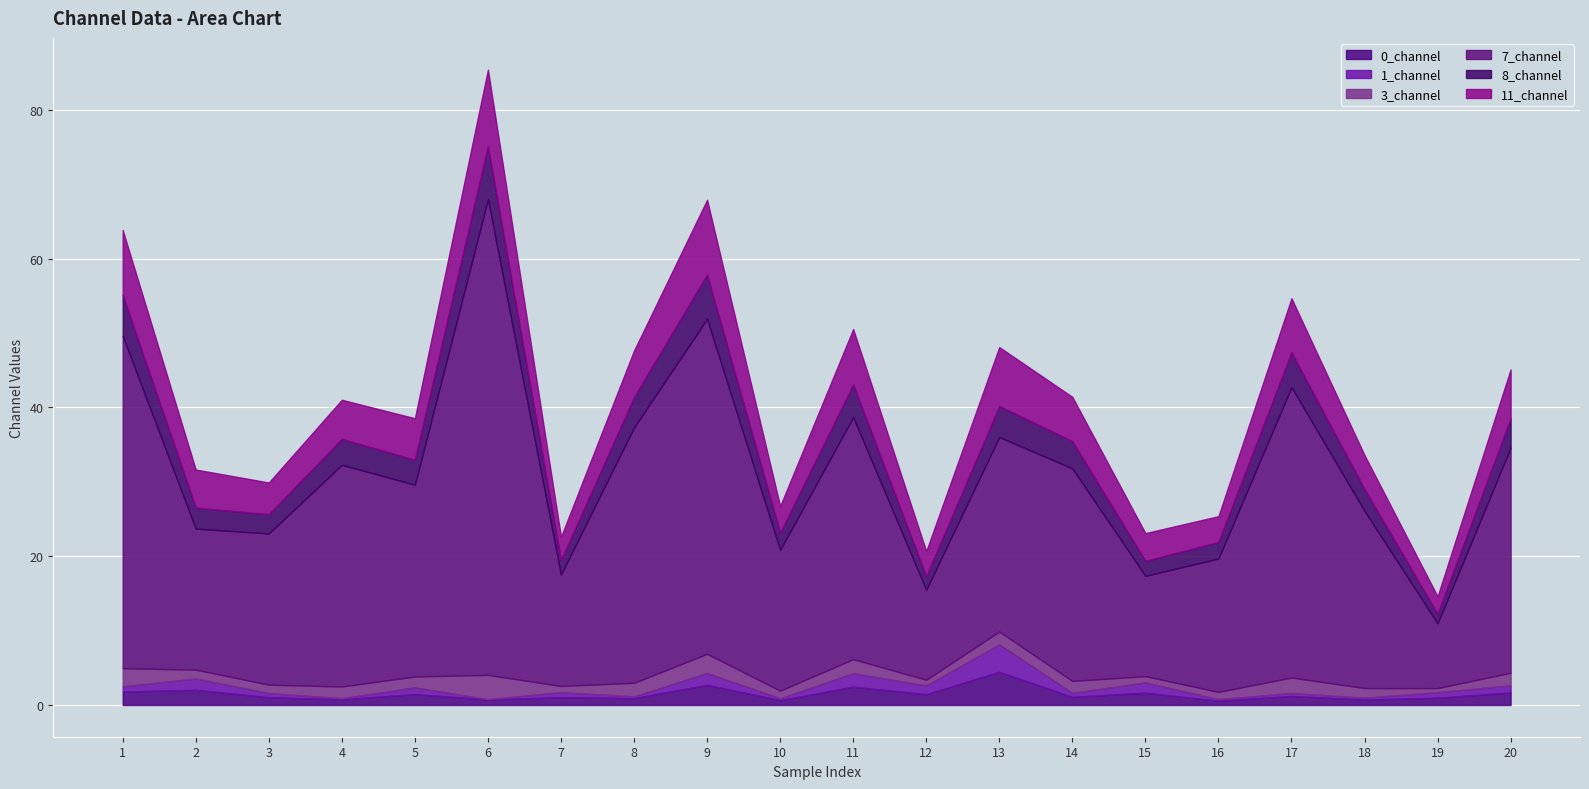

At 17, list the series in order from largest to smallest.

7_channel, 11_channel, 8_channel, 3_channel, 0_channel, 1_channel